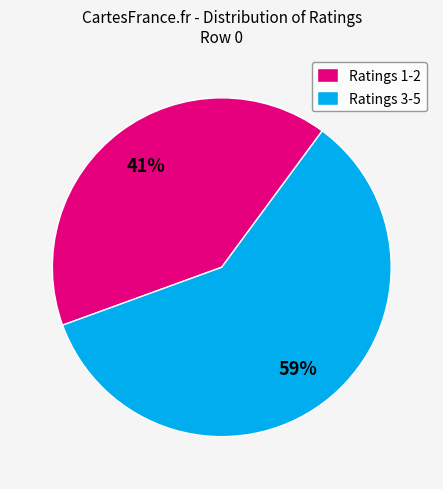

Does any single category account for the majority?

Yes